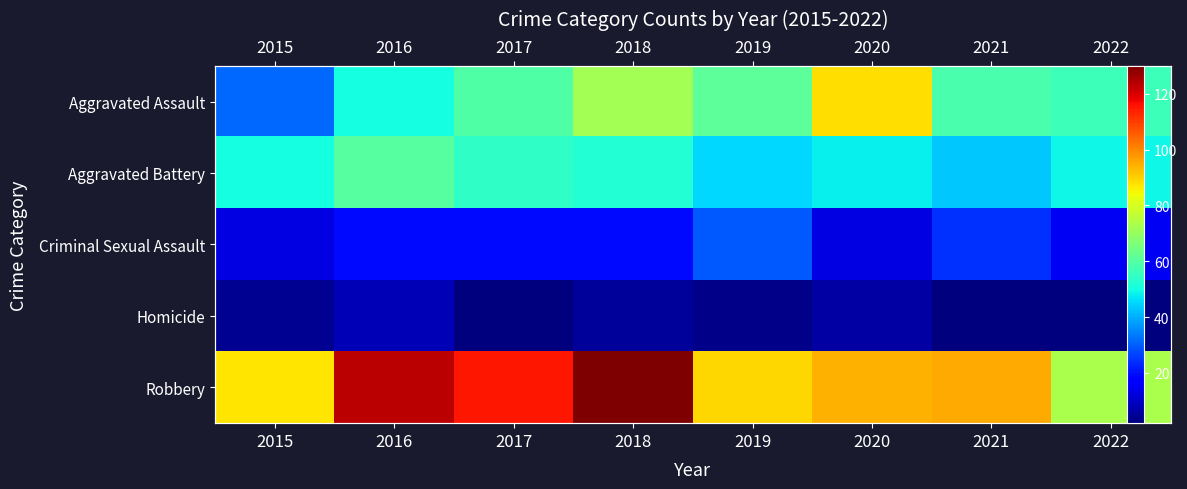

What is the total value across all series at 2020?

249